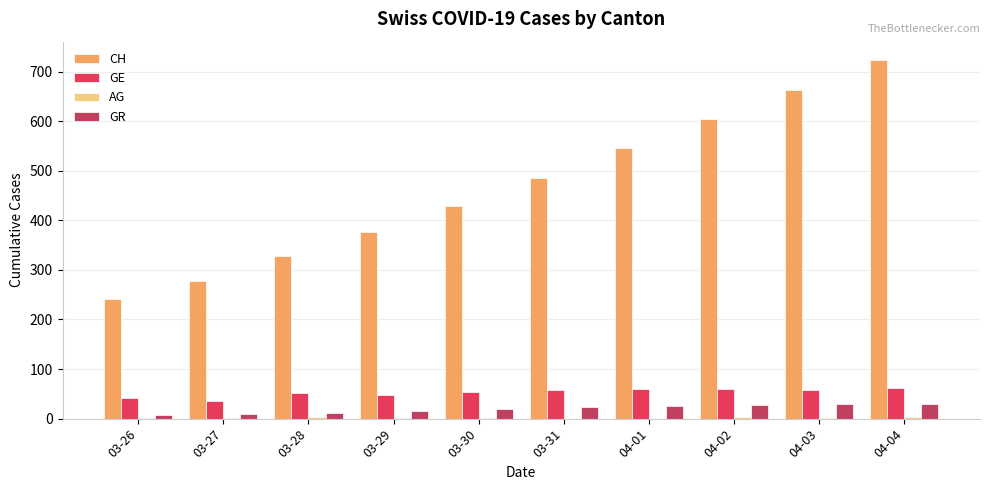

Which series has the largest total across all categories?

CH